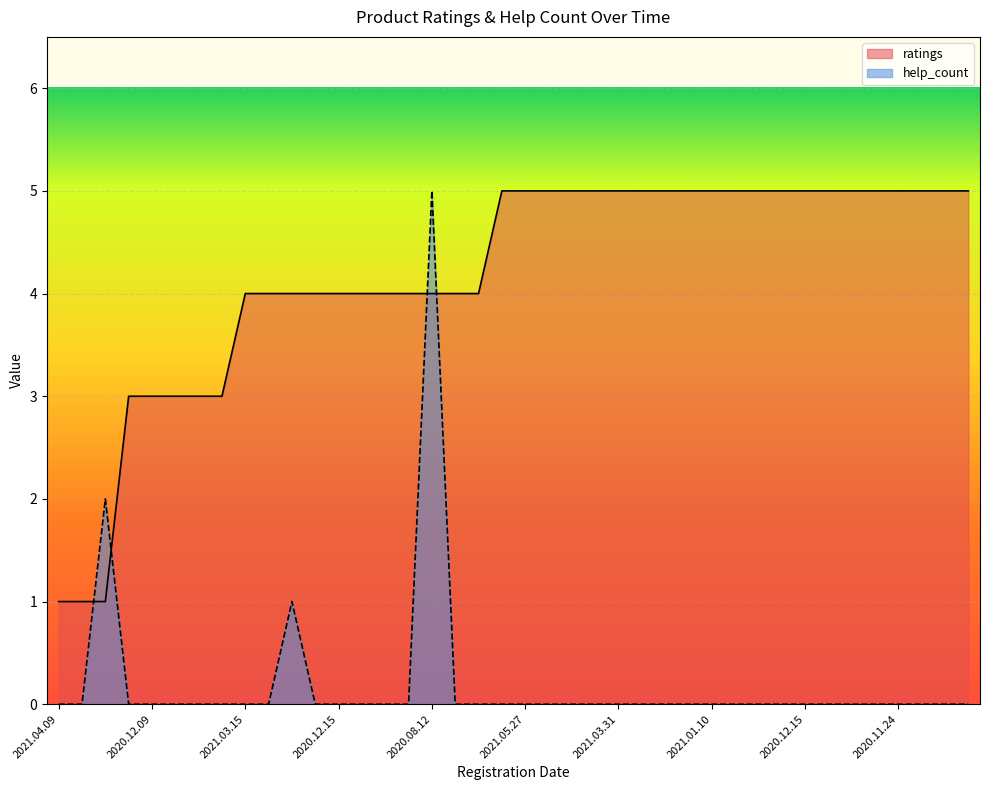

Does the chart display data point markers on the line(s)?

No